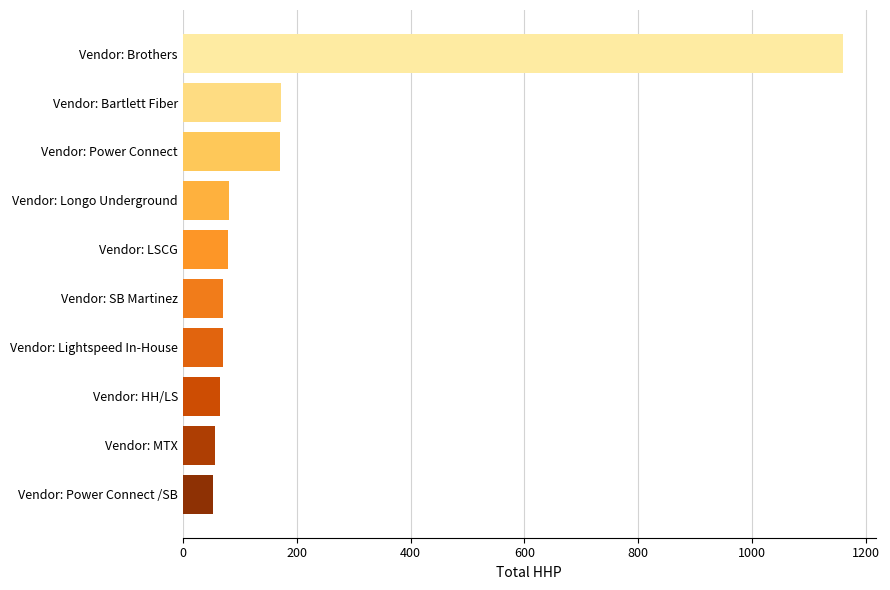

What is the difference between the second highest and second lowest values?

117